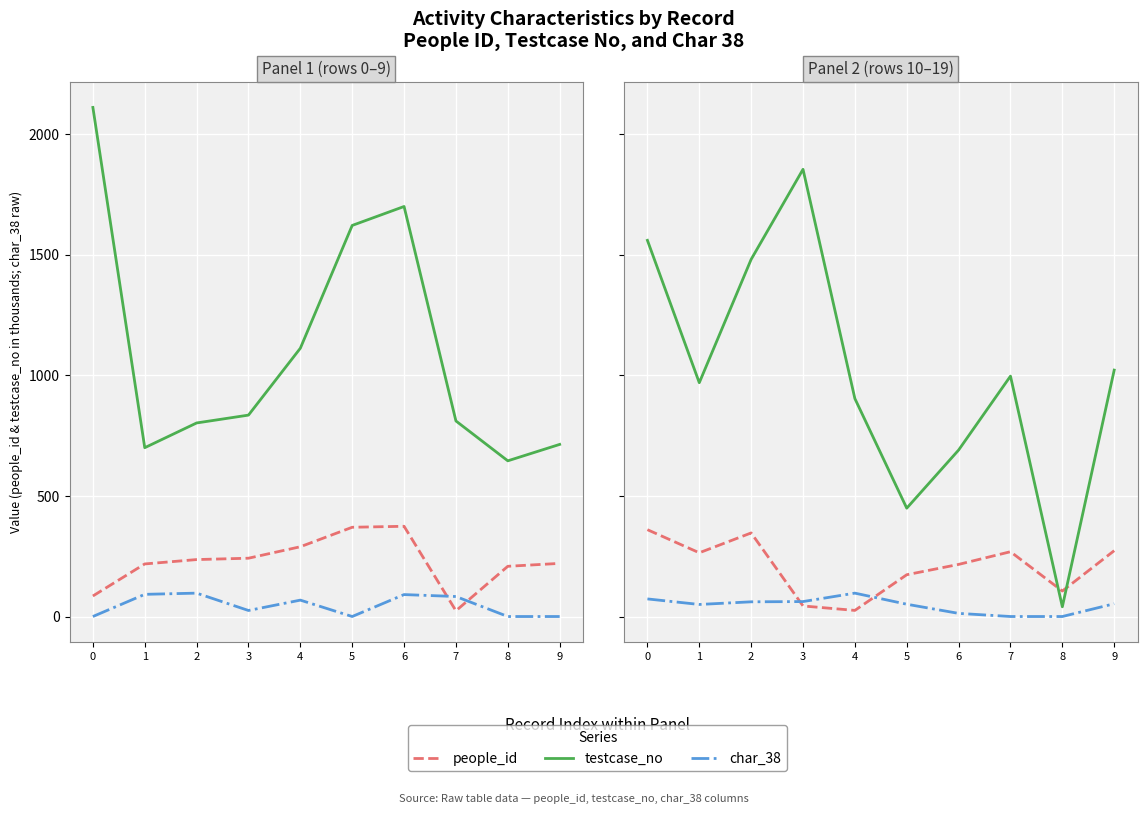

What is the value of the char_38 point at the 5th from the left?

97.0